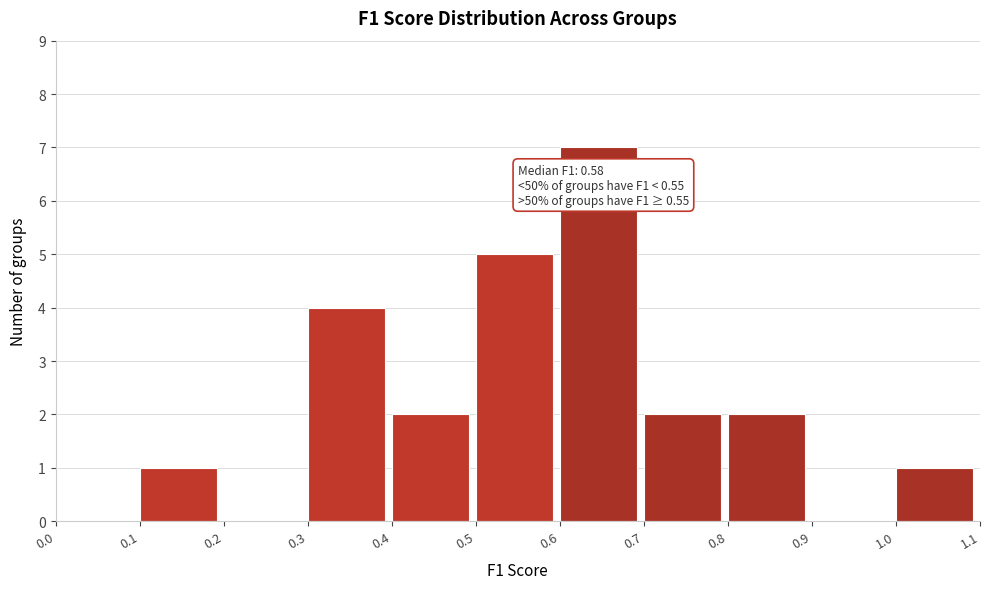

Over which range of the x-axis is the bar tallest?

0.6 to 0.7